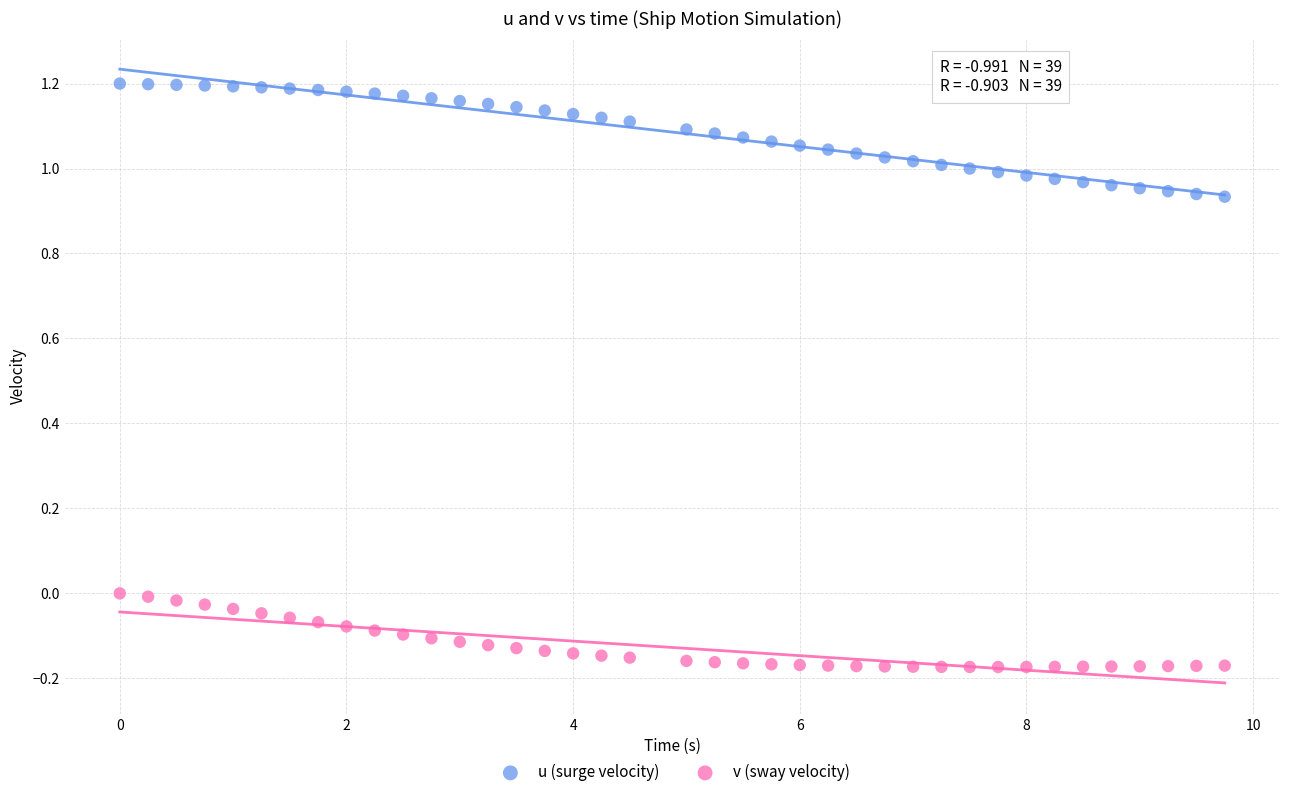

Across all data points, what is the range of X values (max minus min)?

9.8